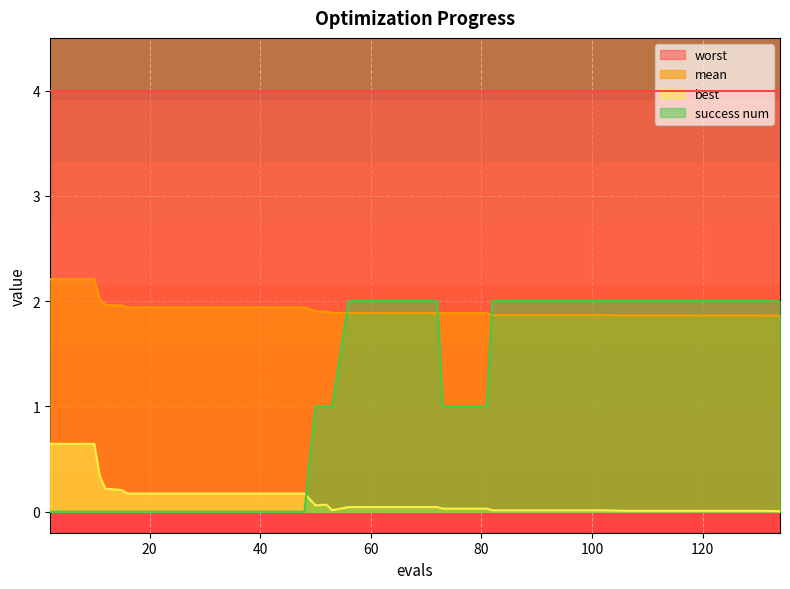

What are all the series names shown in the legend?

worst, mean, best, success num